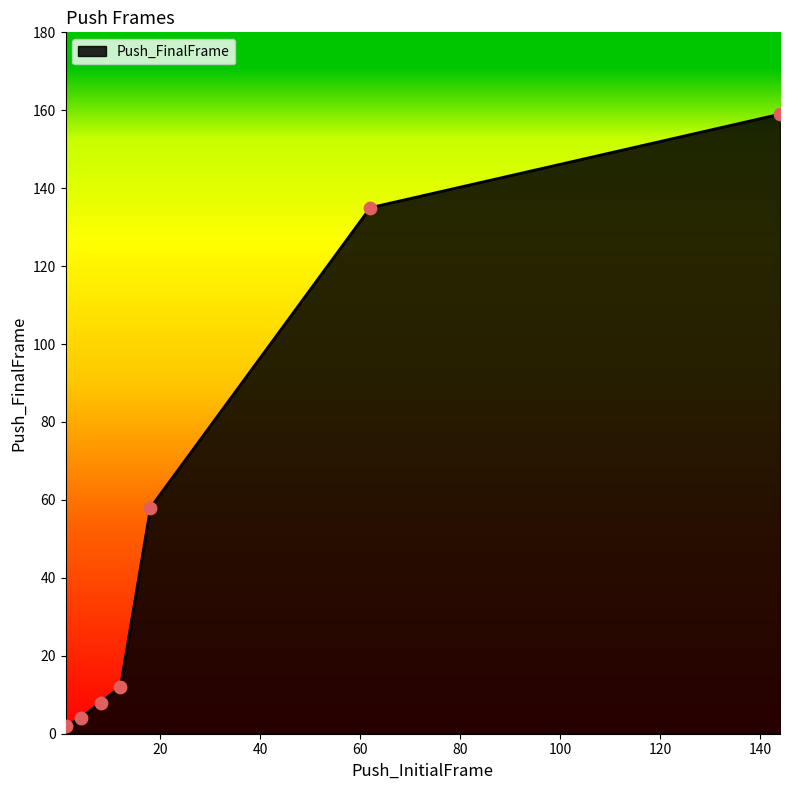

What is the greatest value displayed?

159